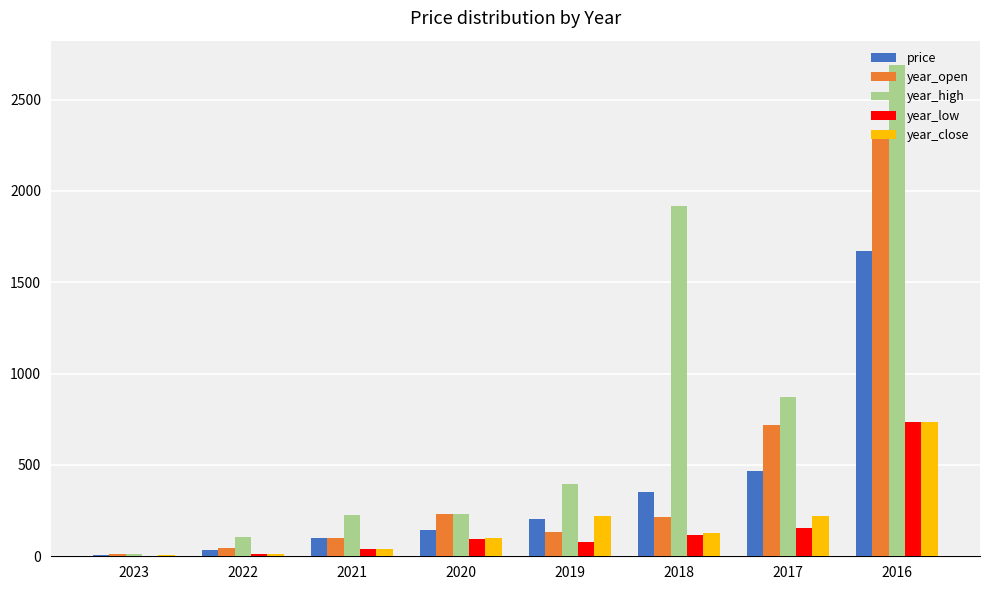

The value of price at 2016 is 391.8. True or false?

False